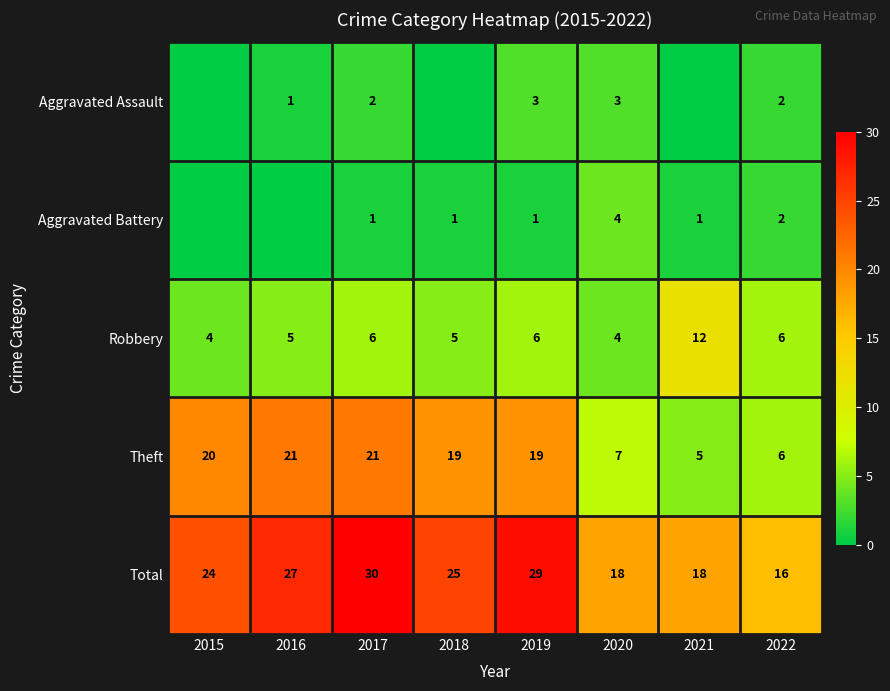

What is the highest value of the Robbery series?

12